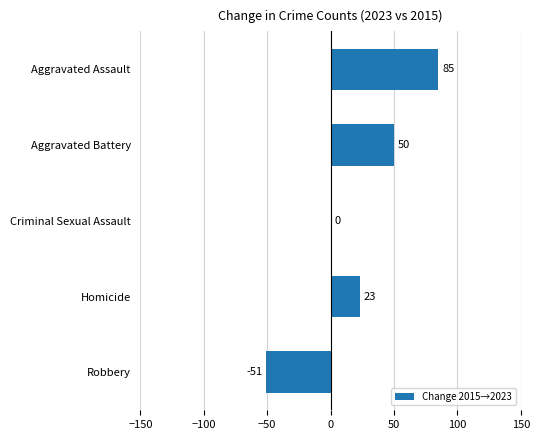

Which has a higher value, Homicide or Aggravated Assault?

Aggravated Assault